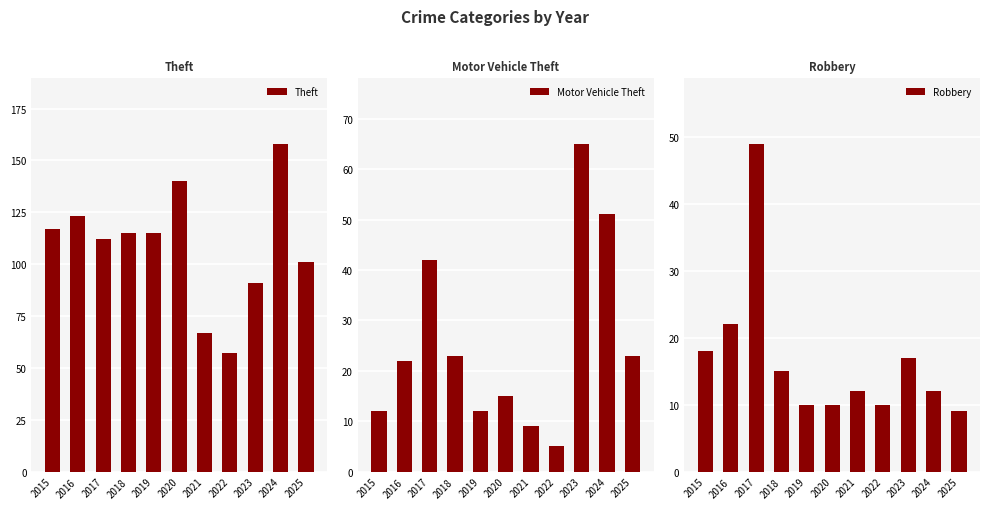

What is the spread (max minus min) of values at 2025?

92